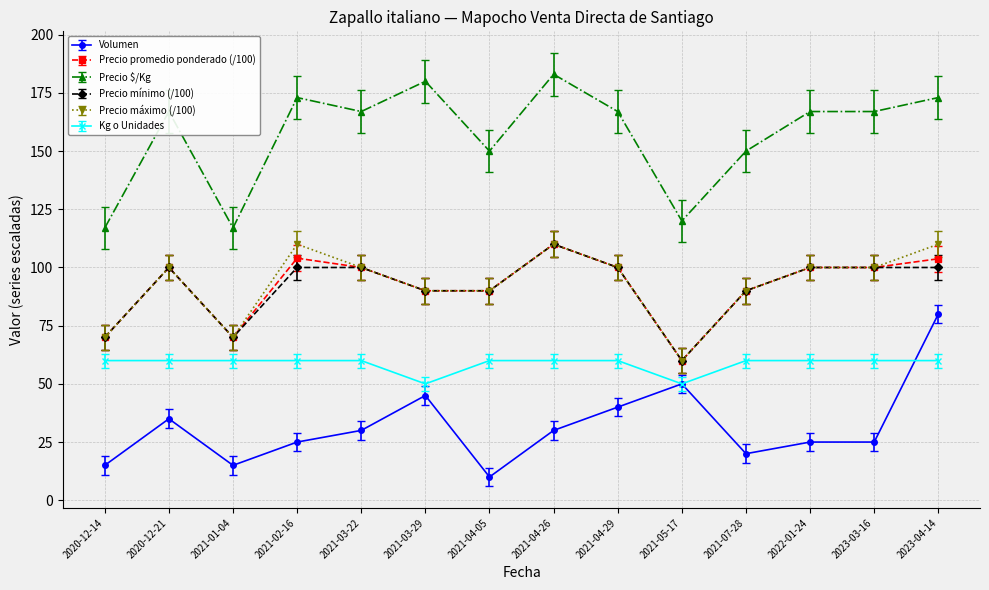

What is the label of the 1st point from the right?

2023-04-14